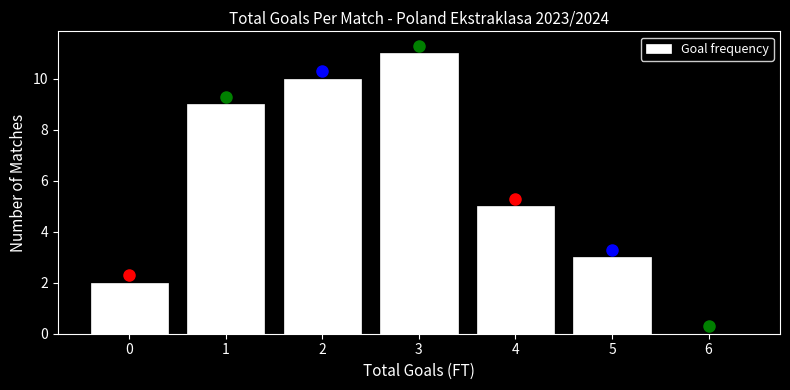

Reading right to left, what are all the values shown in this chart?

6=0	5=3	4=5	3=11	2=10	1=9	0=2